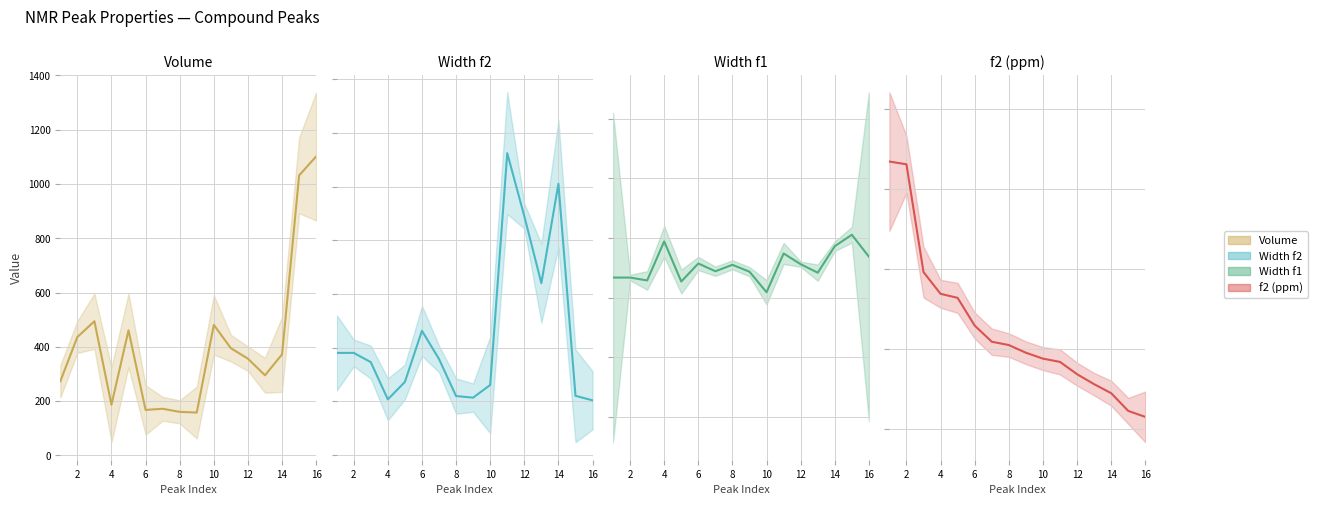

Which series has the widest spread of values?

Volume